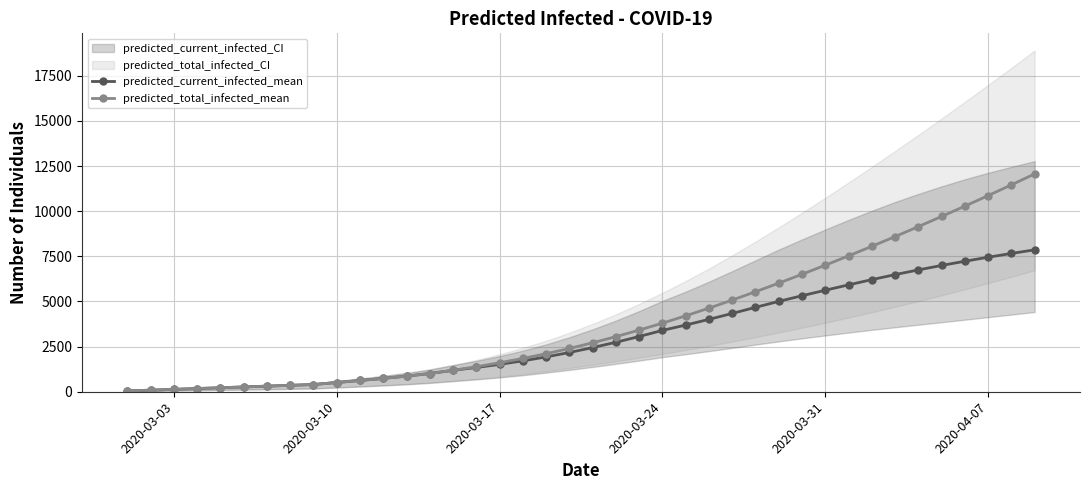

What is the highest value of the predicted_current_infected_mean series?

7859